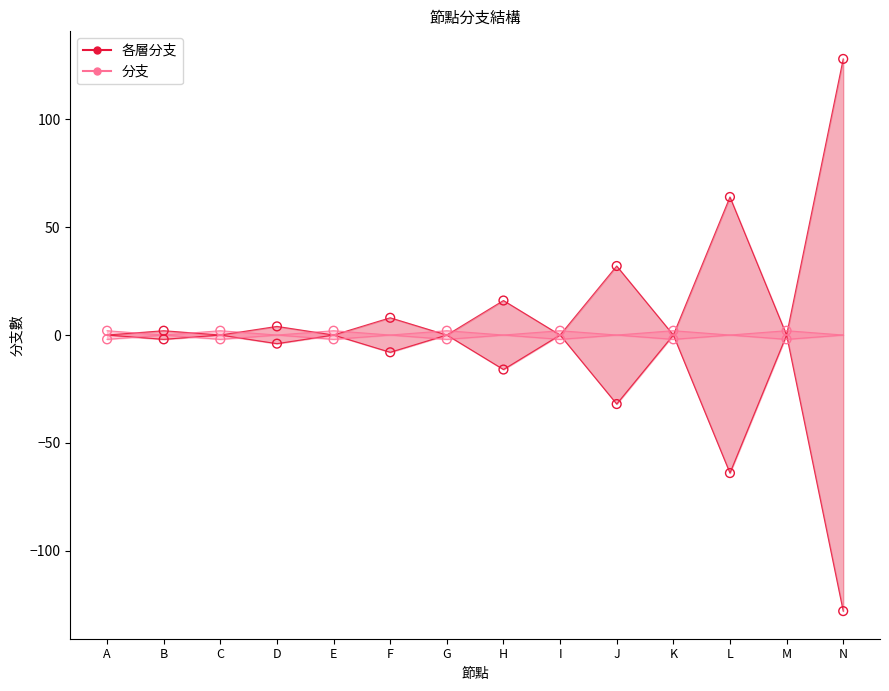

Which series reaches the maximum Y coordinate?

各層分支 (upper)